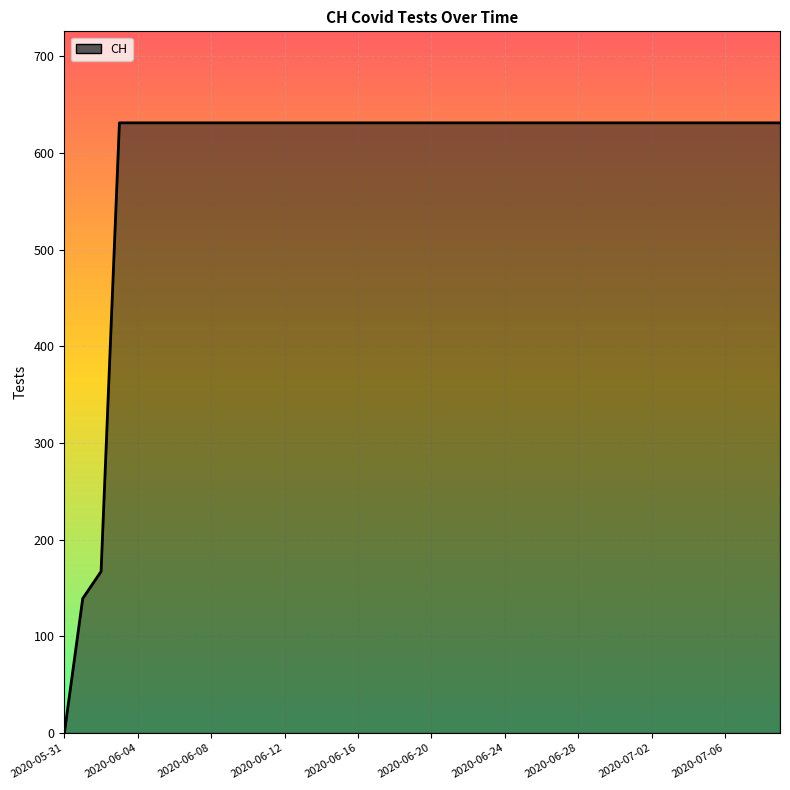

What is the difference between the maximum and minimum values?

631